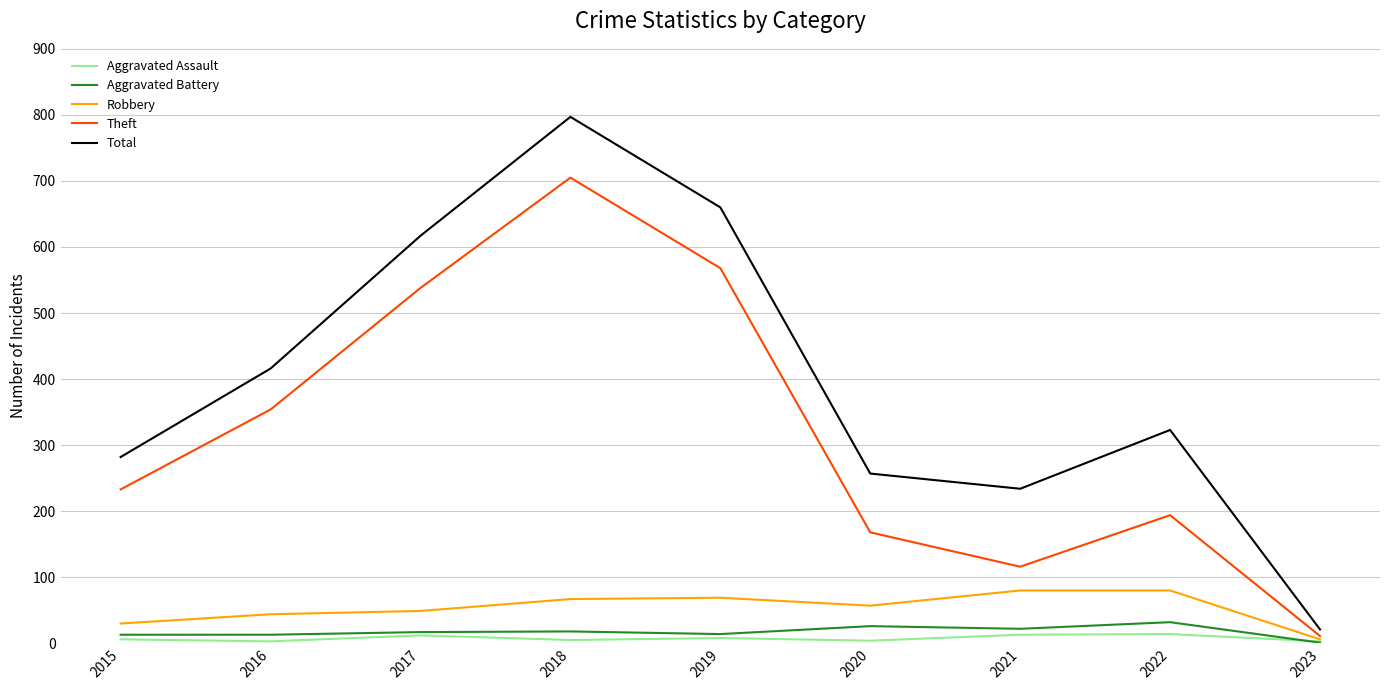

At how many categories does at least one series exceed 8?

9